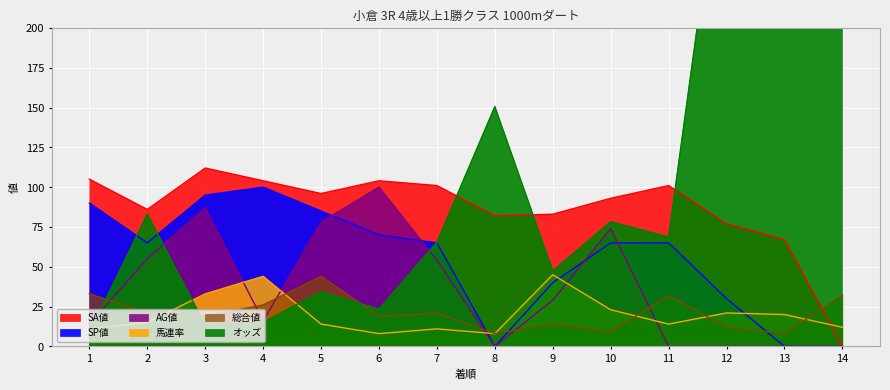

Read the 馬連率 value at 7.

11.0